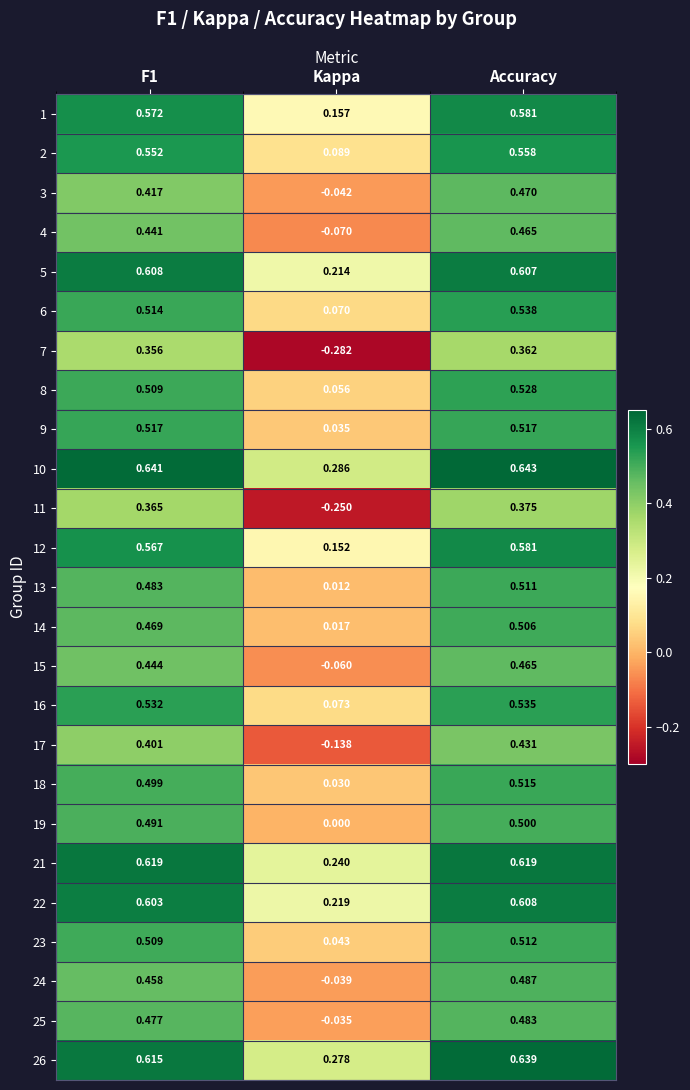

Is the value of 13 at Kappa greater than the value of 2 at Kappa?

No